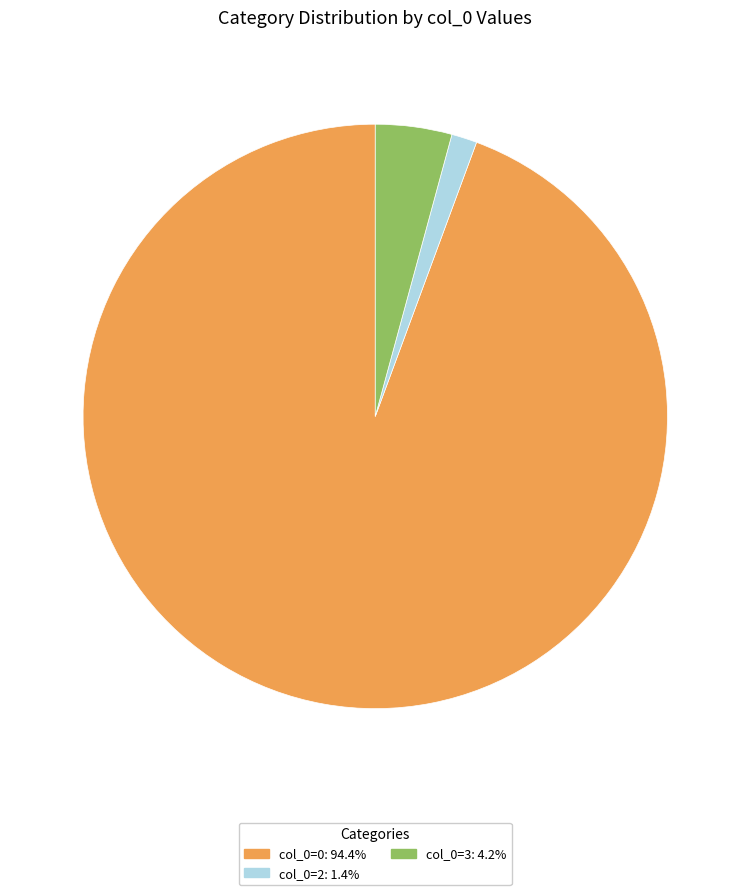

Is there any slice that represents more than half of the pie?

Yes